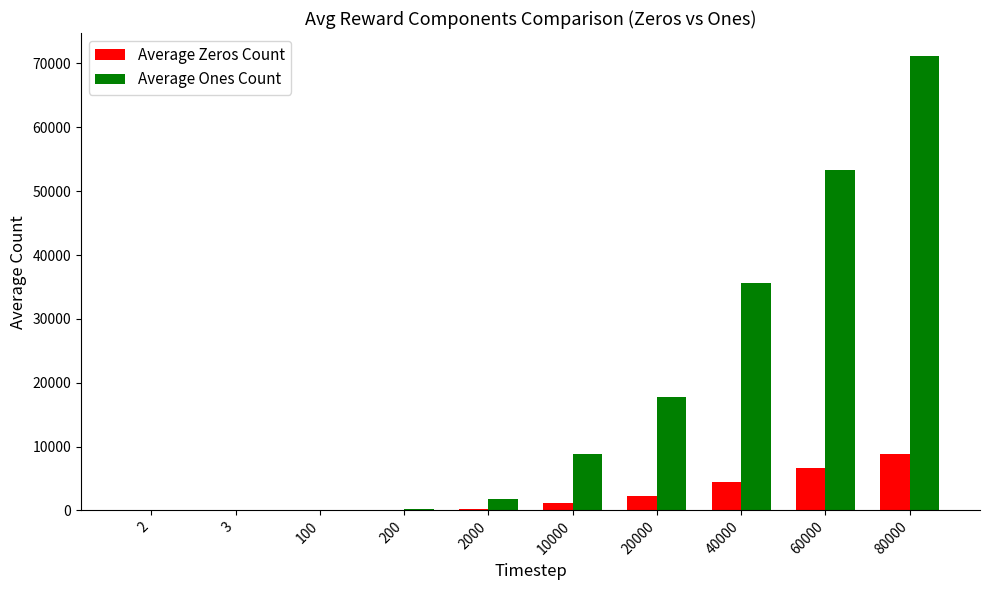

What is the greatest value displayed?

71207.1